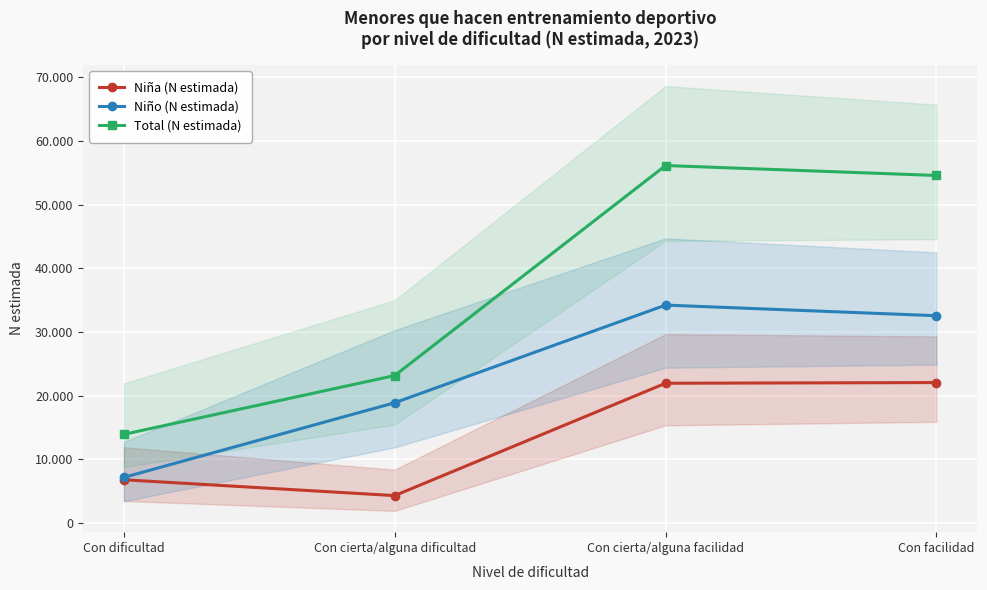

At Con cierta/alguna dificultad, list the series in order from largest to smallest.

Total (N estimada), Niño (N estimada), Niña (N estimada)